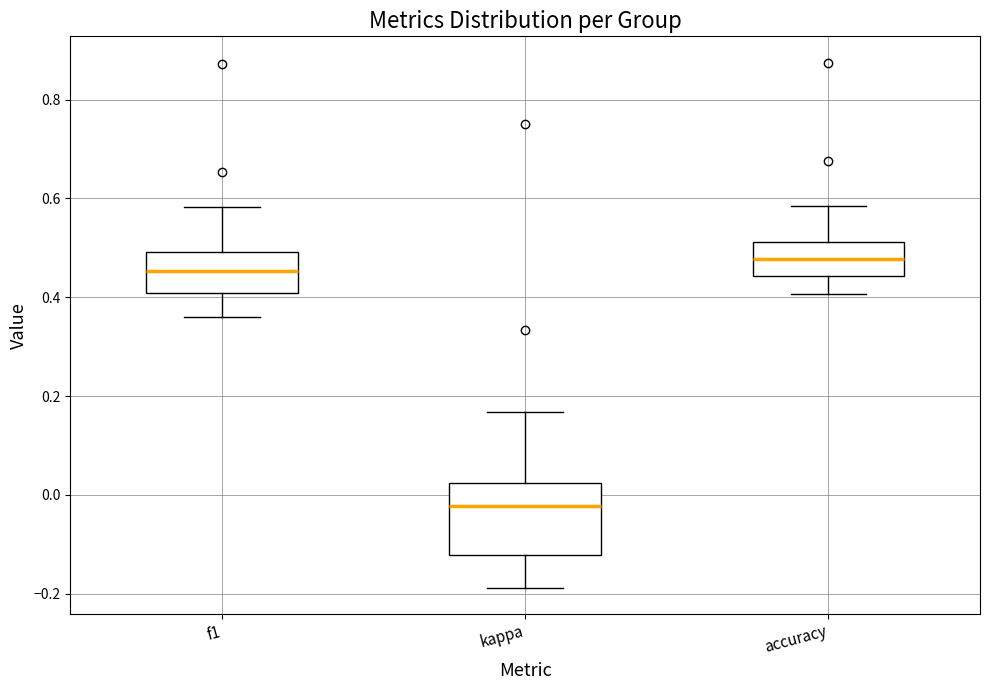

Where does the upper whisker of the box for kappa end on the y-axis? The values are not printed on the chart, so give them approximately, as read against the axis.

0.16